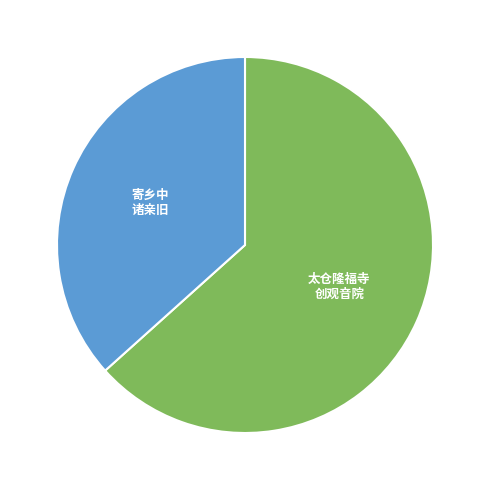

Is there any slice that represents more than half of the pie?

Yes